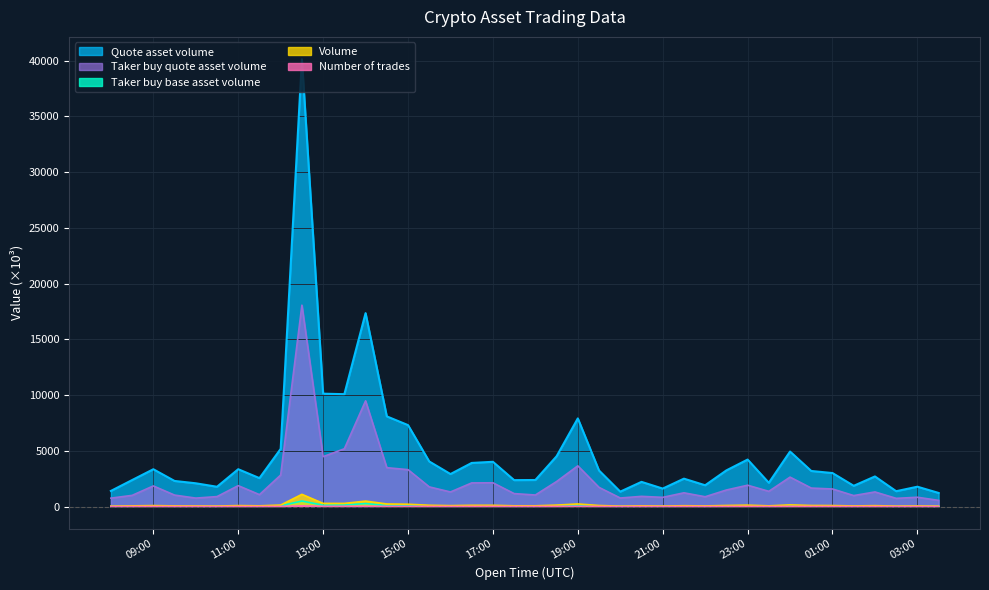

How many data points in Number of trades are less than 5?

14